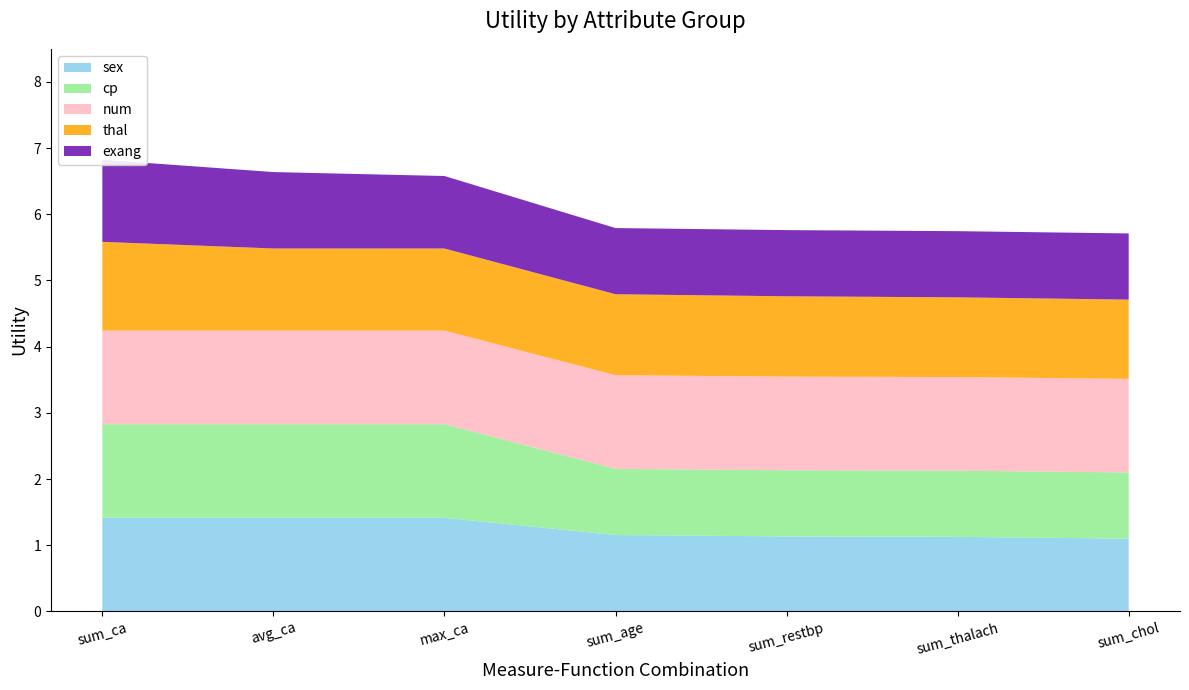

Reading right to left, transcribe all the data shown in this chart.

sex: 1.1	1.1	1.1	1.2	1.4	1.4	1.4
cp: 1.0	1.0	1.0	1.0	1.4	1.4	1.4
num: 1.4	1.4	1.4	1.4	1.4	1.4	1.4
thal: 1.2	1.2	1.2	1.2	1.2	1.2	1.3
exang: 1.0	1.0	1.0	1.0	1.1	1.2	1.2